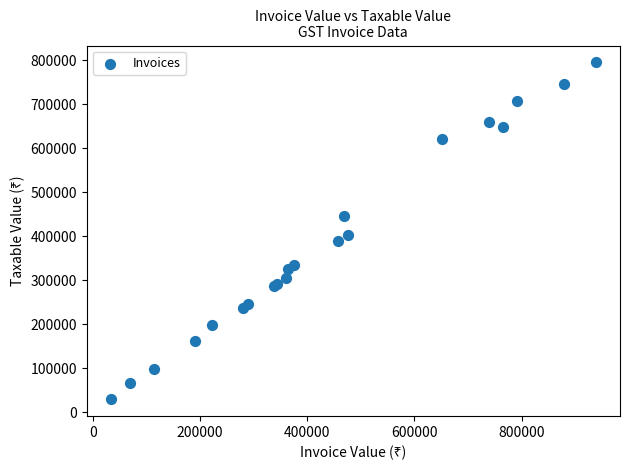

What Y value in the scatter plot is closest to 412517?

403570.9